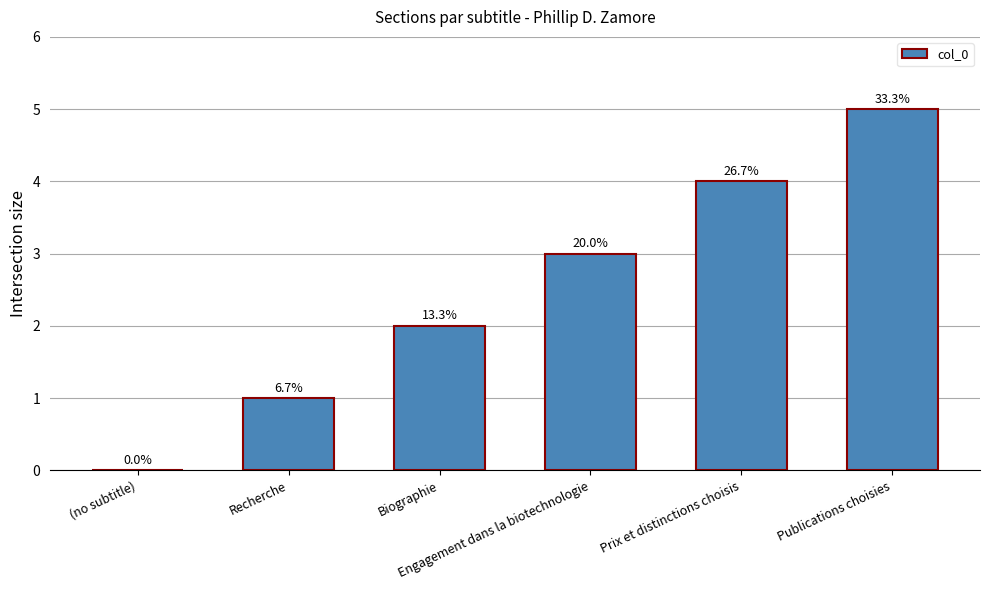

What is the label of the 3rd bar from the right?

Engagement dans la biotechnologie